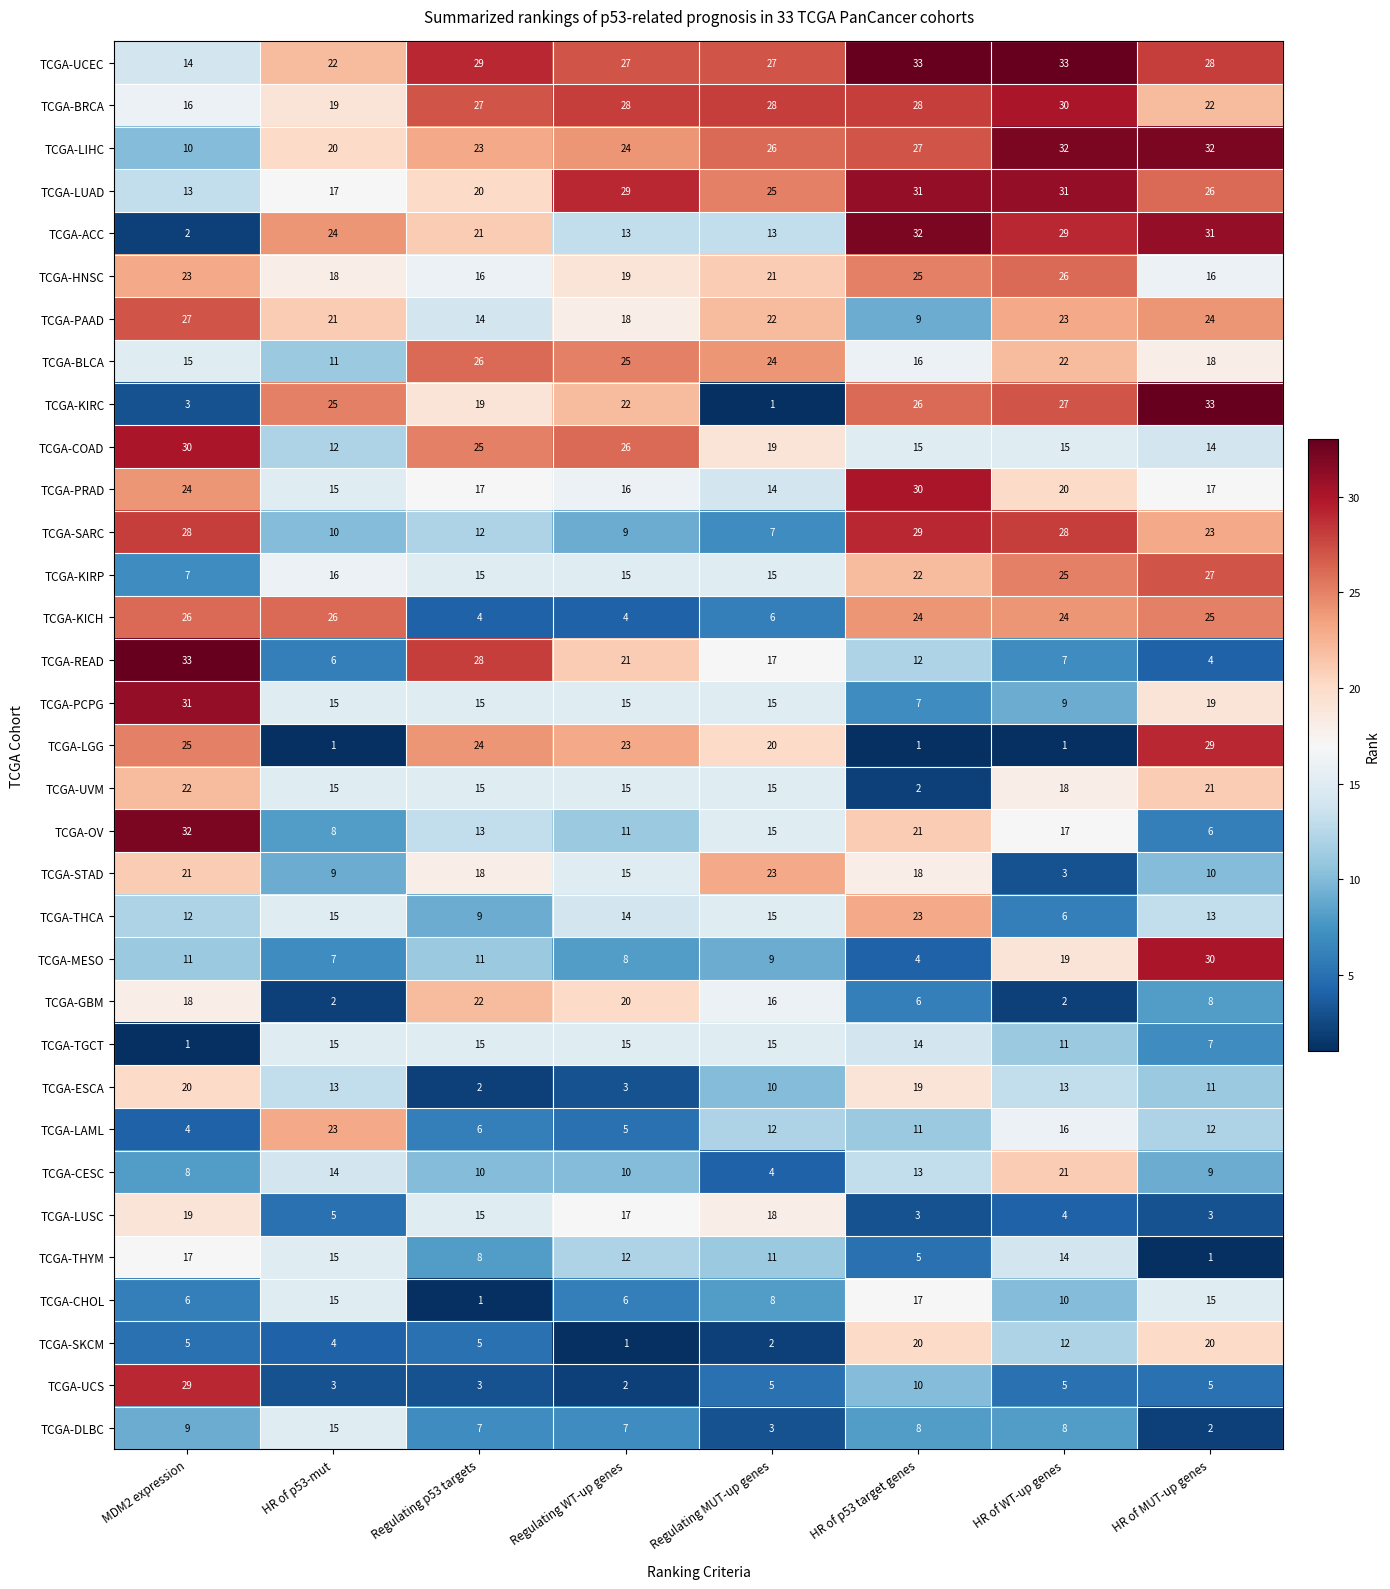

Which series has the largest range (max minus min)?

TCGA-KIRC